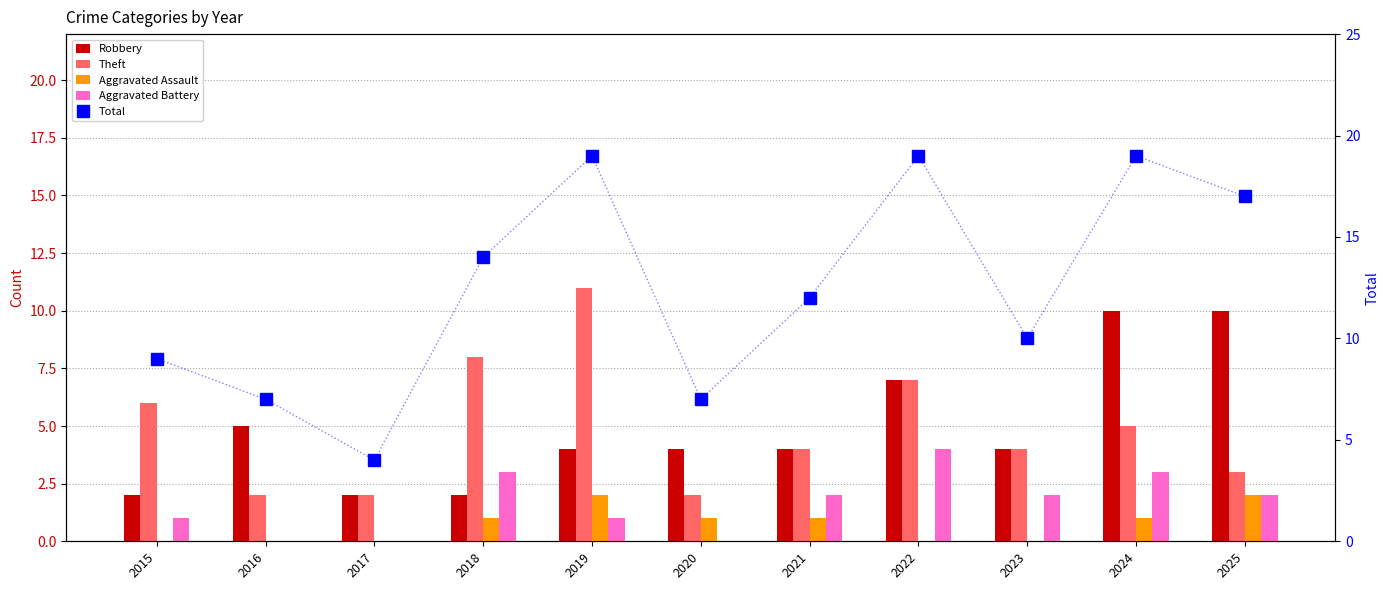

What is the total value across all series at 2016?

14